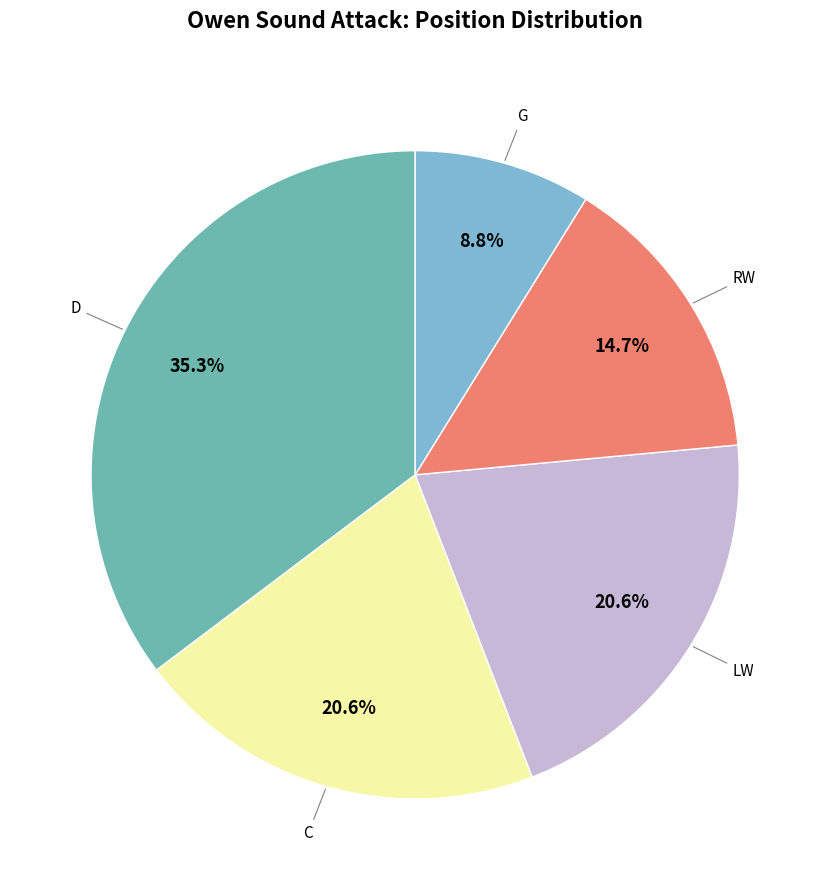

How many slices are in this pie chart?

5